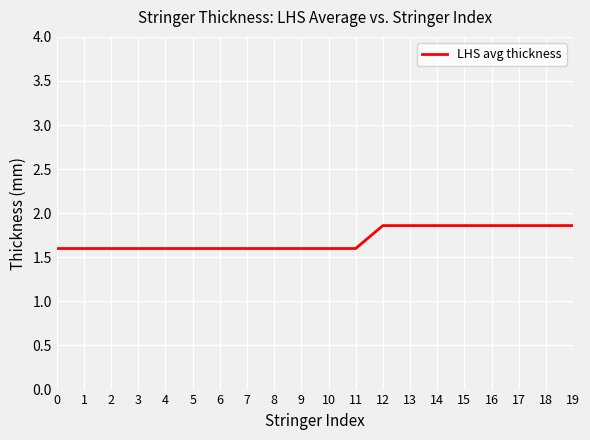

What value does the data have at 15?

1.9